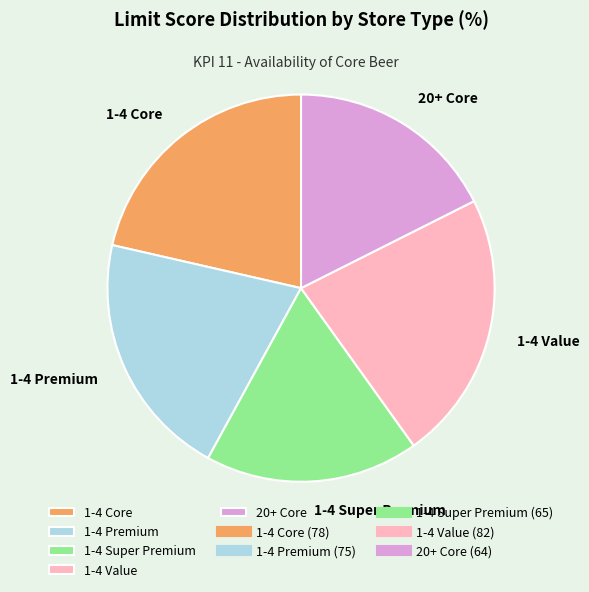

Is the sum of 1-4 Core and 20+ Core greater than half?

No